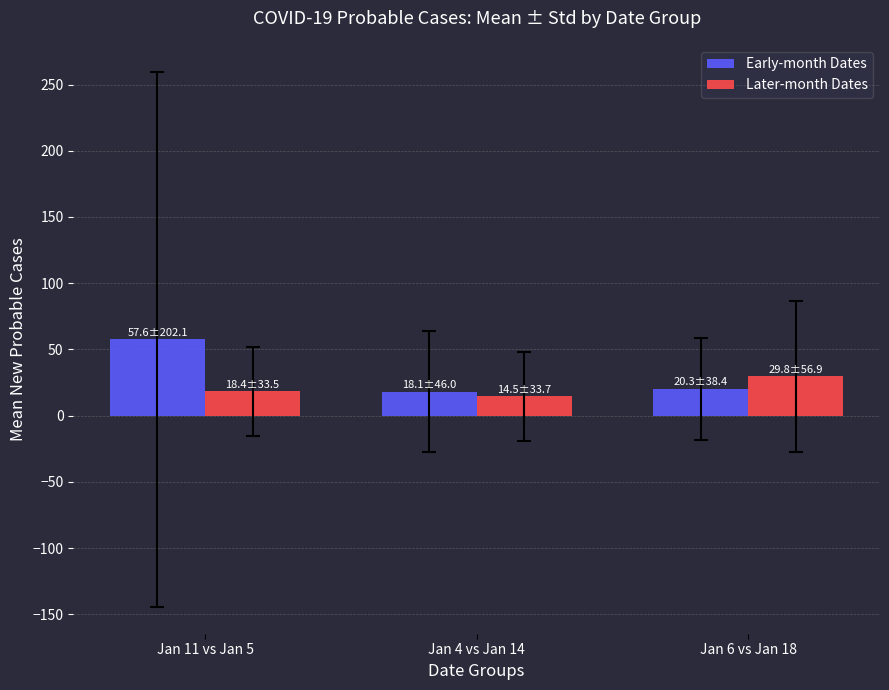

At Jan 4 vs Jan 14, list the series in order from smallest to largest.

Later-month Dates, Early-month Dates